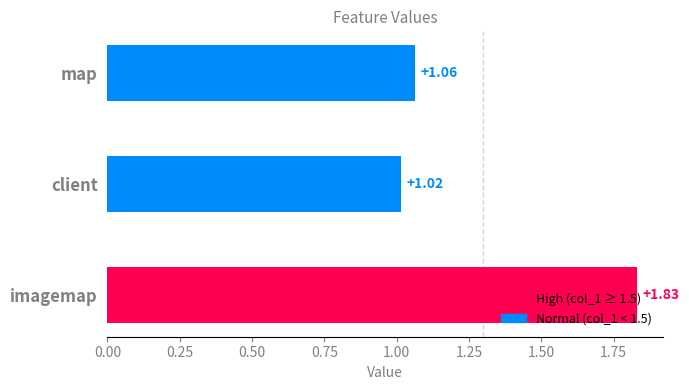

What is the average value?

1.3